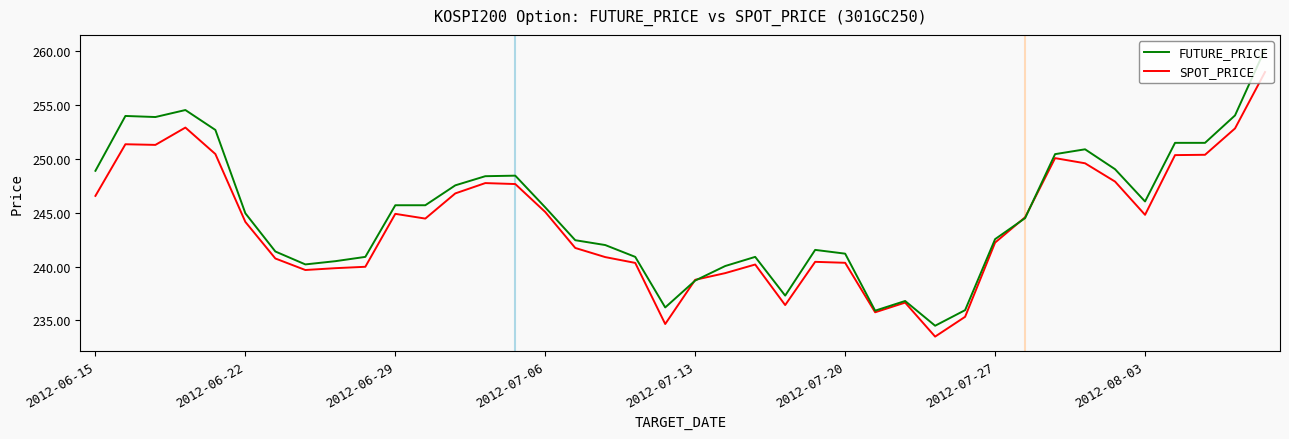

What is the difference between the maximum and minimum values in the SPOT_PRICE series?

24.6